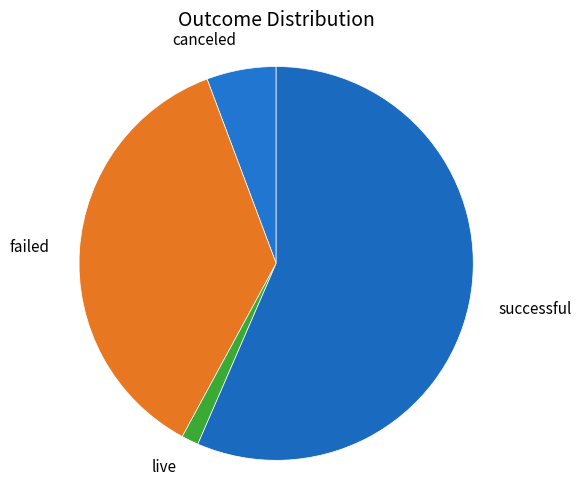

Combined, do live and canceled account for over 50%?

No